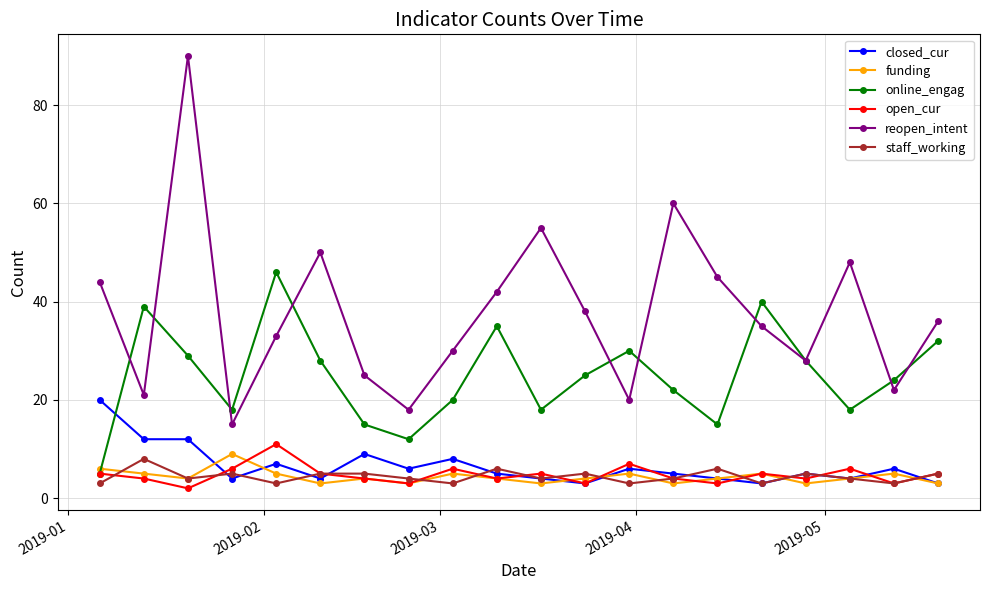

Which series has the largest range (max minus min)?

reopen_intent